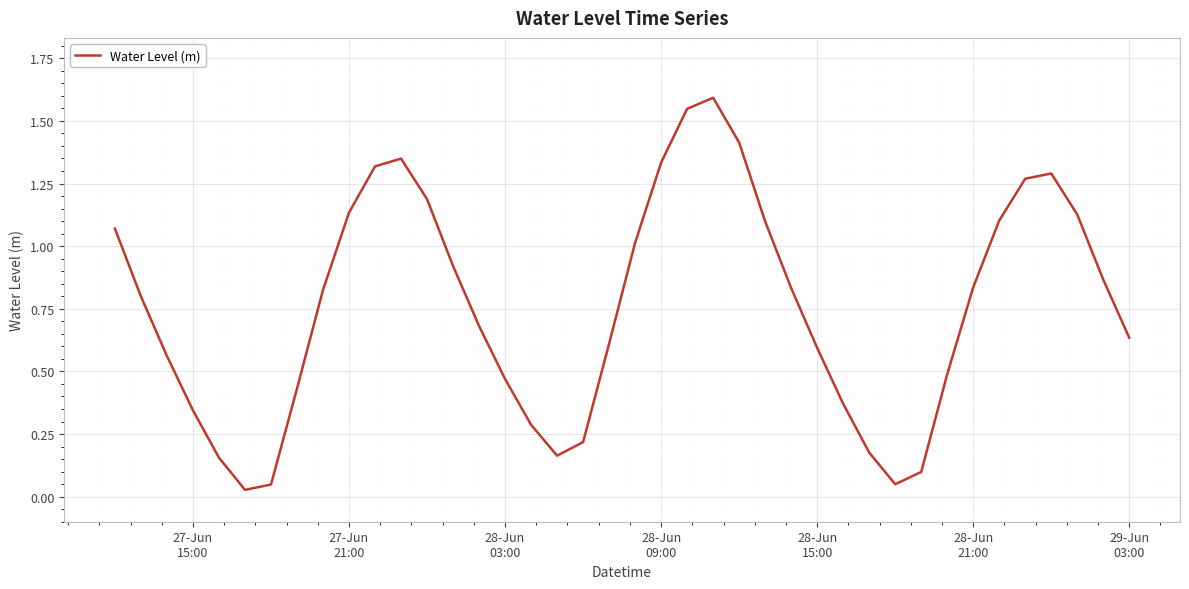

What is the greatest value displayed?

1.6